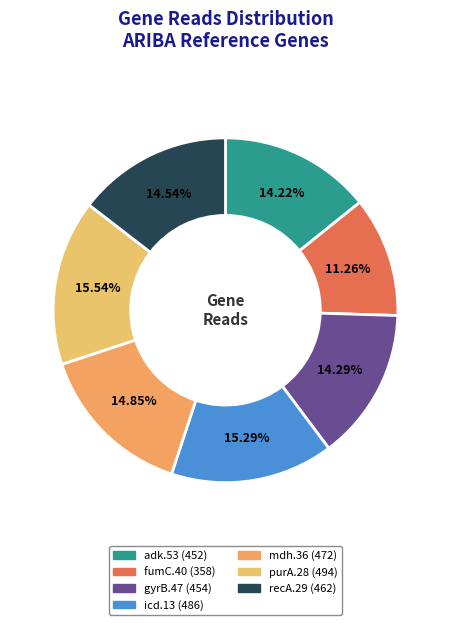

How many slices are in this pie chart?

7